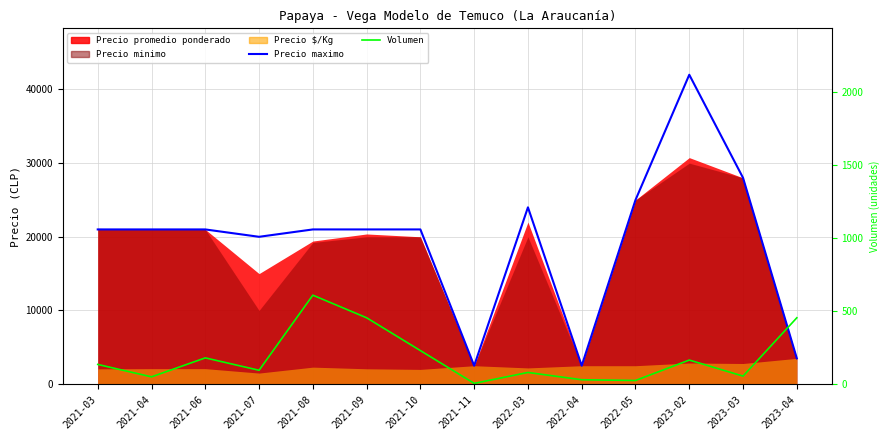

True or false: Volumen has a value of 167 at 2021-07.

False